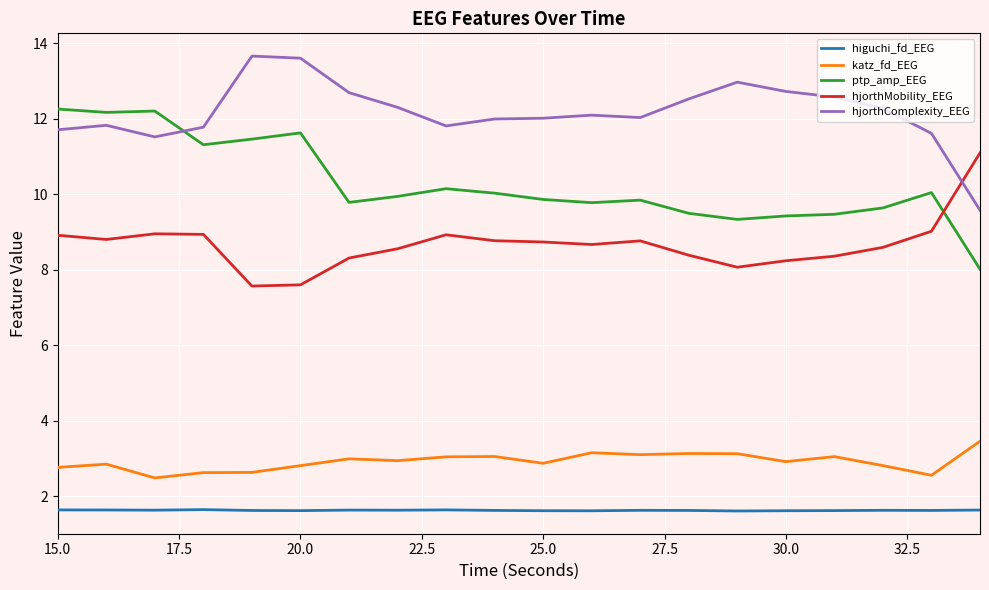

Which series has the largest total across all categories?

hjorthComplexity_EEG